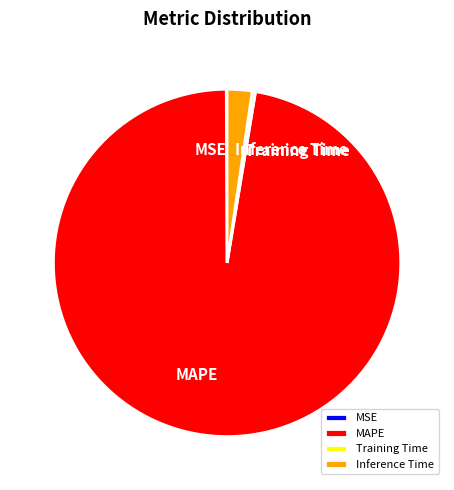

What is the largest slice in the pie chart?

MAPE